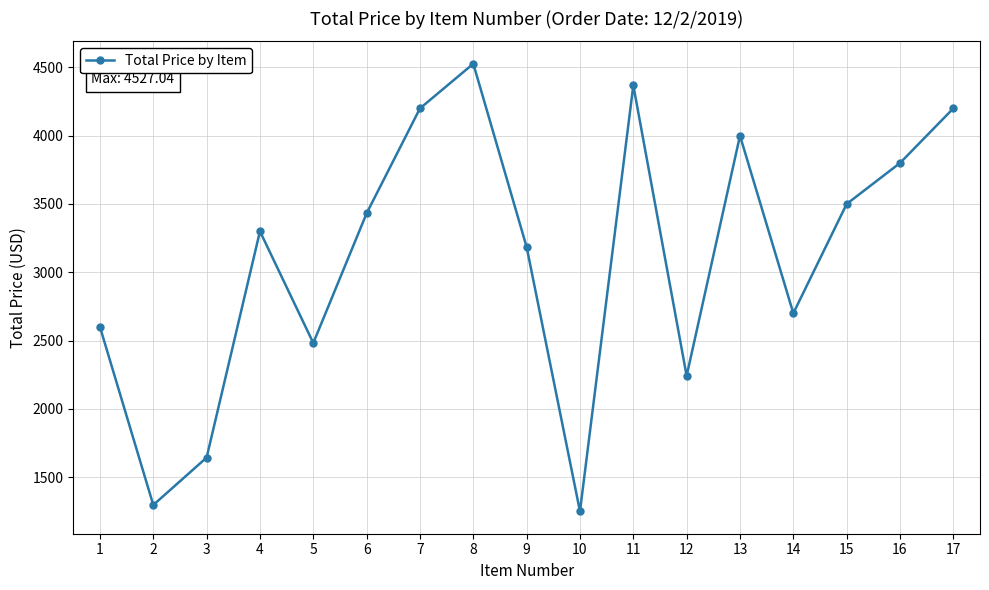

What is the ratio of the value at 5 to the value at 13?

0.6